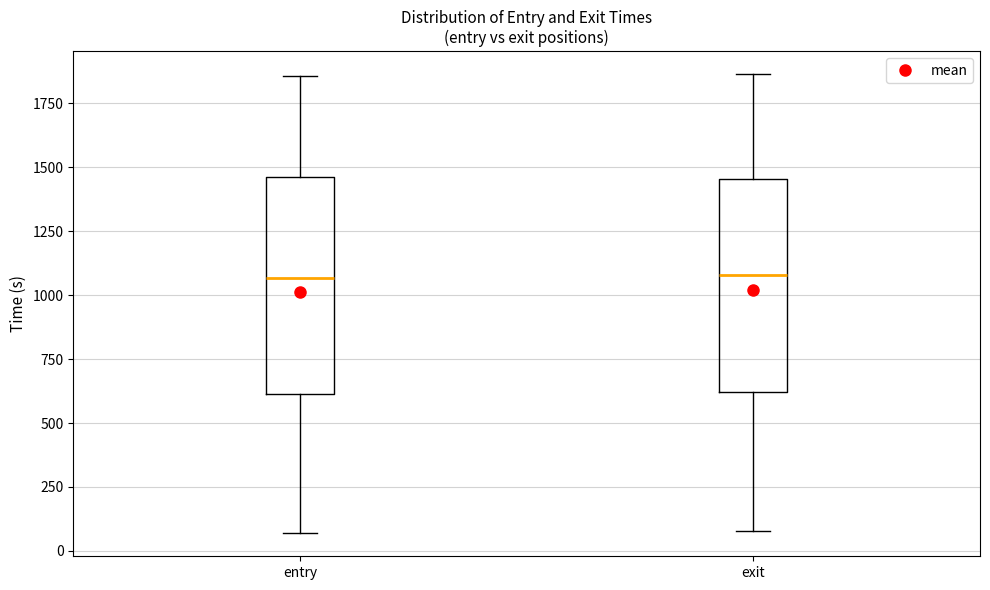

Where does the upper whisker of the box for entry end on the y-axis? The values are not printed on the chart, so give them approximately, as read against the axis.

1850